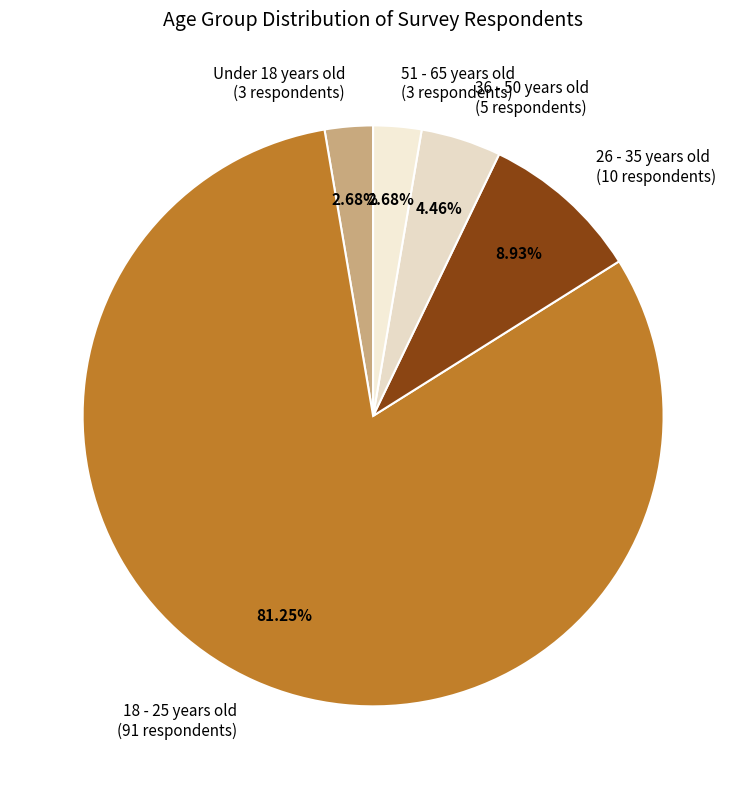

Is Under 18 years old the majority of the pie?

No